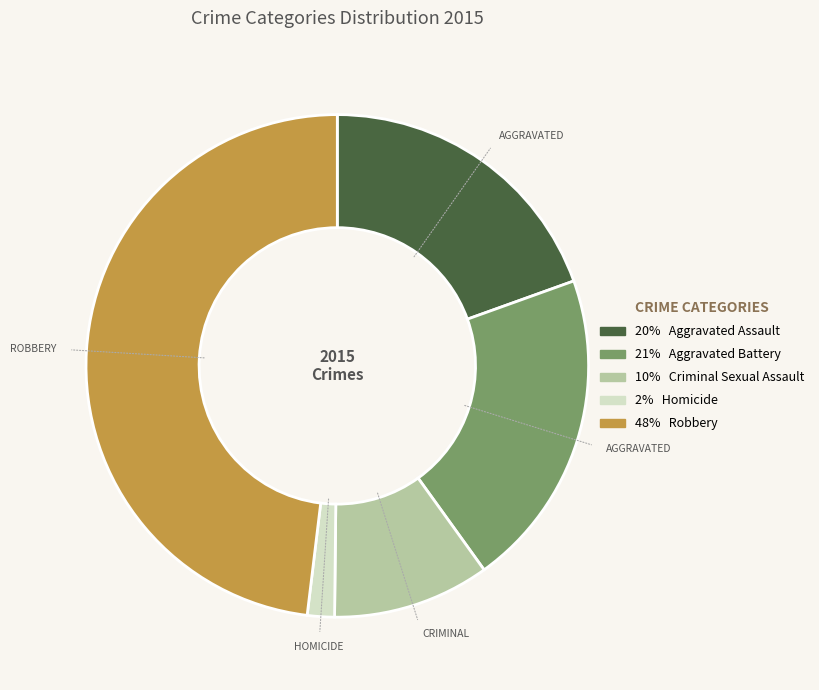

Is there a majority slice in this chart?

No